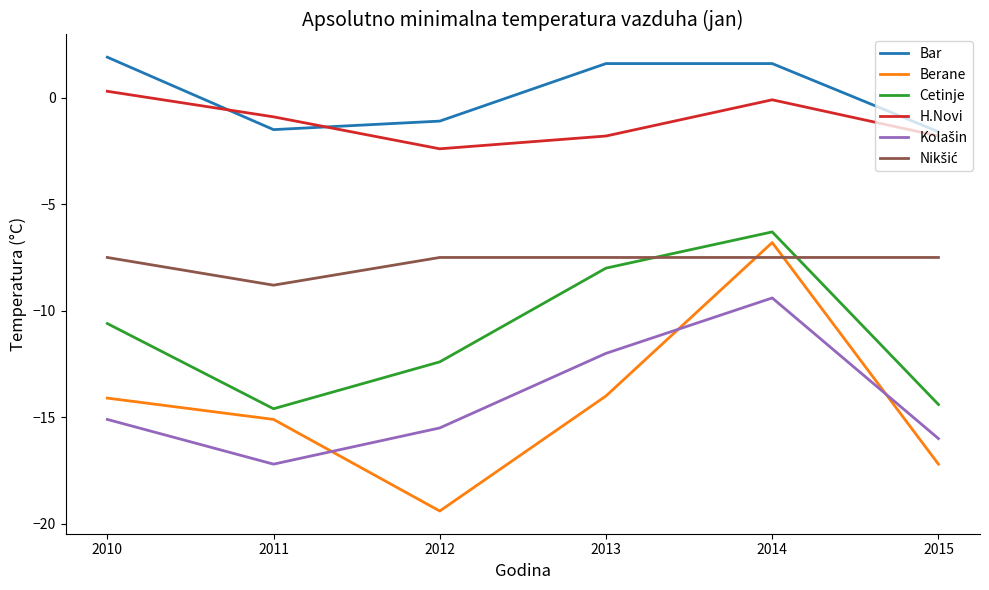

List the labels in order of Cetinje value, largest first.

2014, 2013, 2010, 2012, 2015, 2011